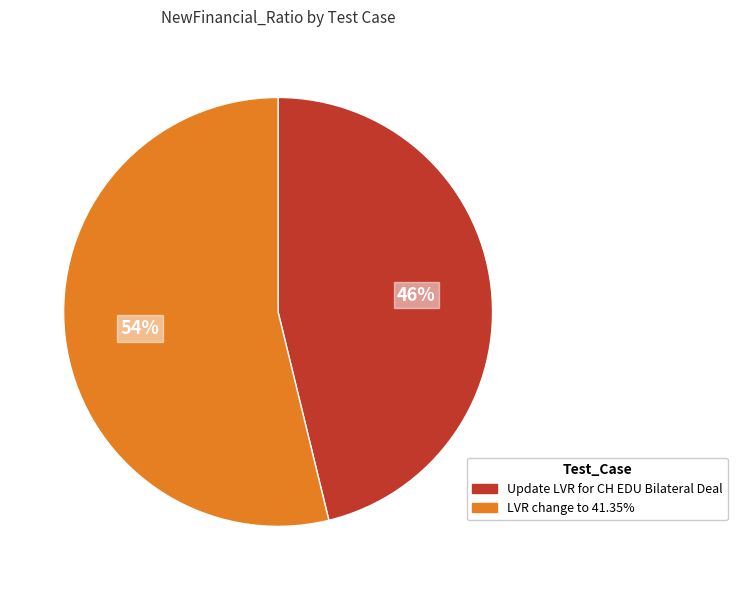

Is it true that Update LVR for CH EDU Bilateral Deal is 46% of the pie?

True